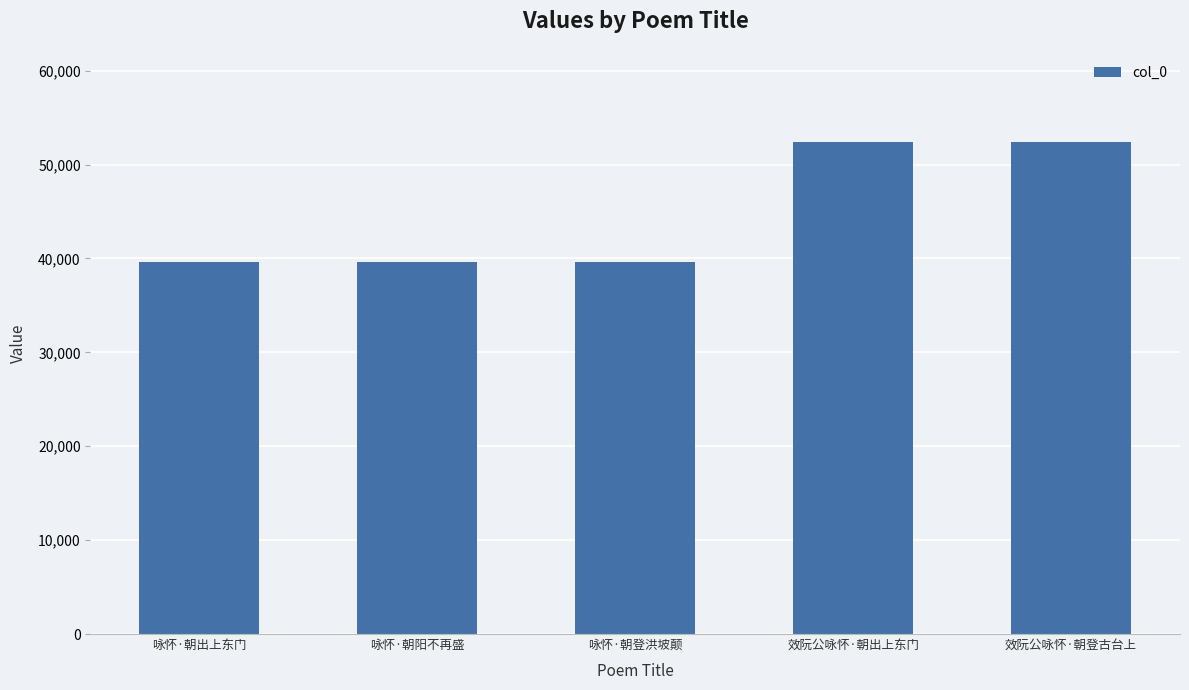

What is the average value?

44733